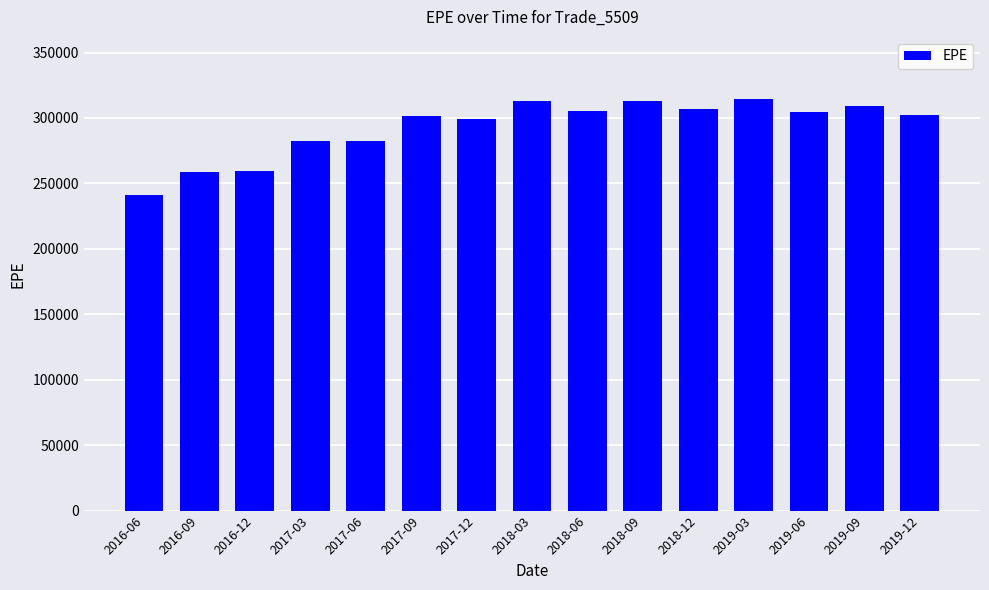

The chart shows a value of 152039 at 2019-09. True or false?

False